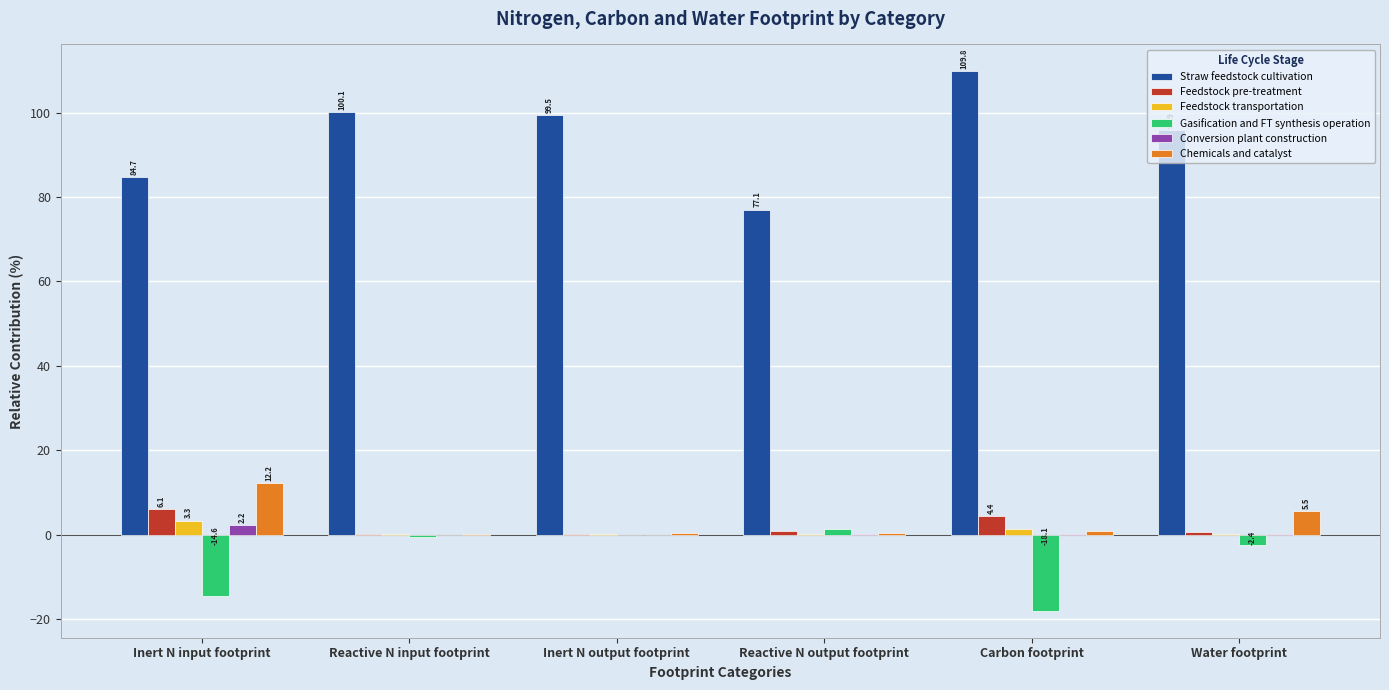

Which label corresponds to the largest value in the chart?

Carbon footprint